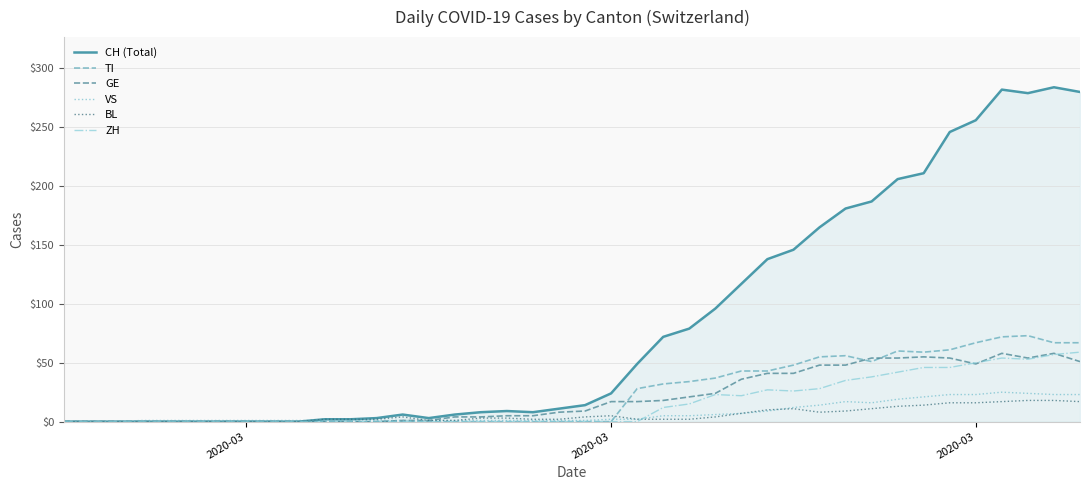

Which series has the widest spread of values?

CH (Total)